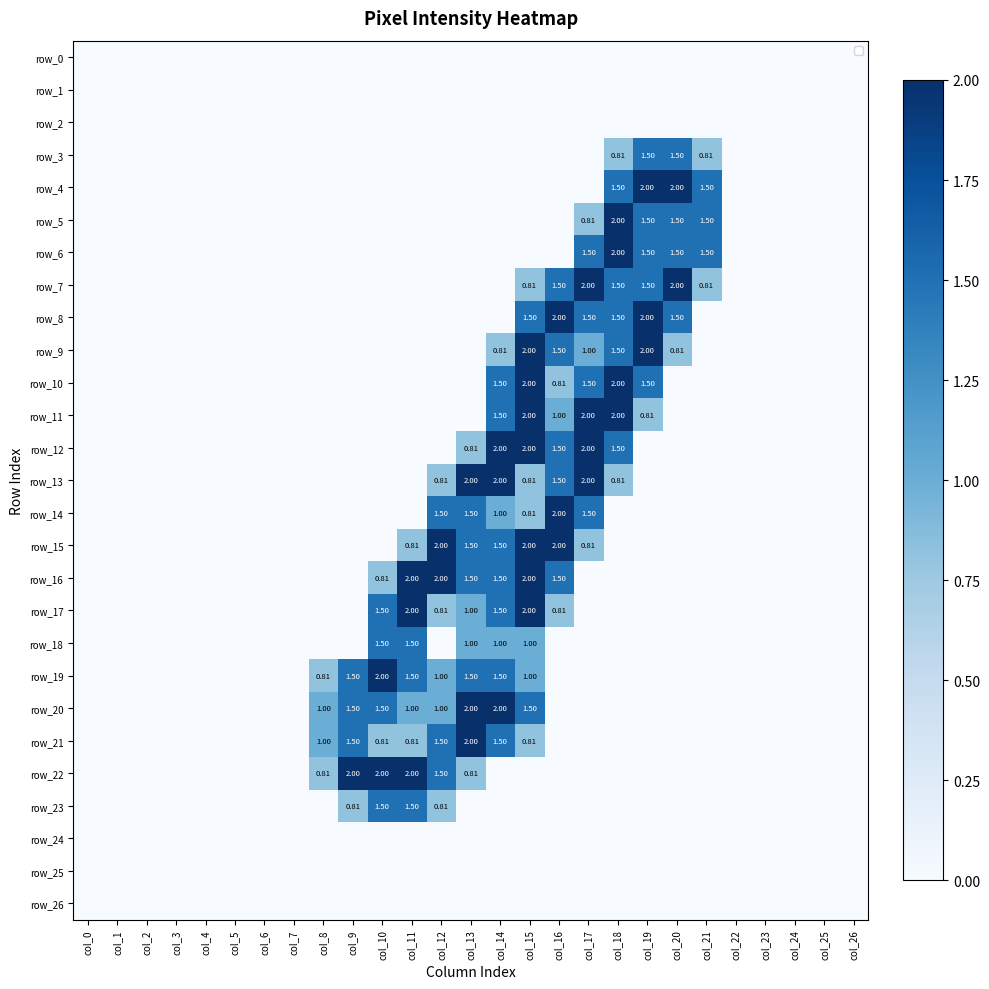

Is it true that row_19 equals 1.2 at col_20?

False